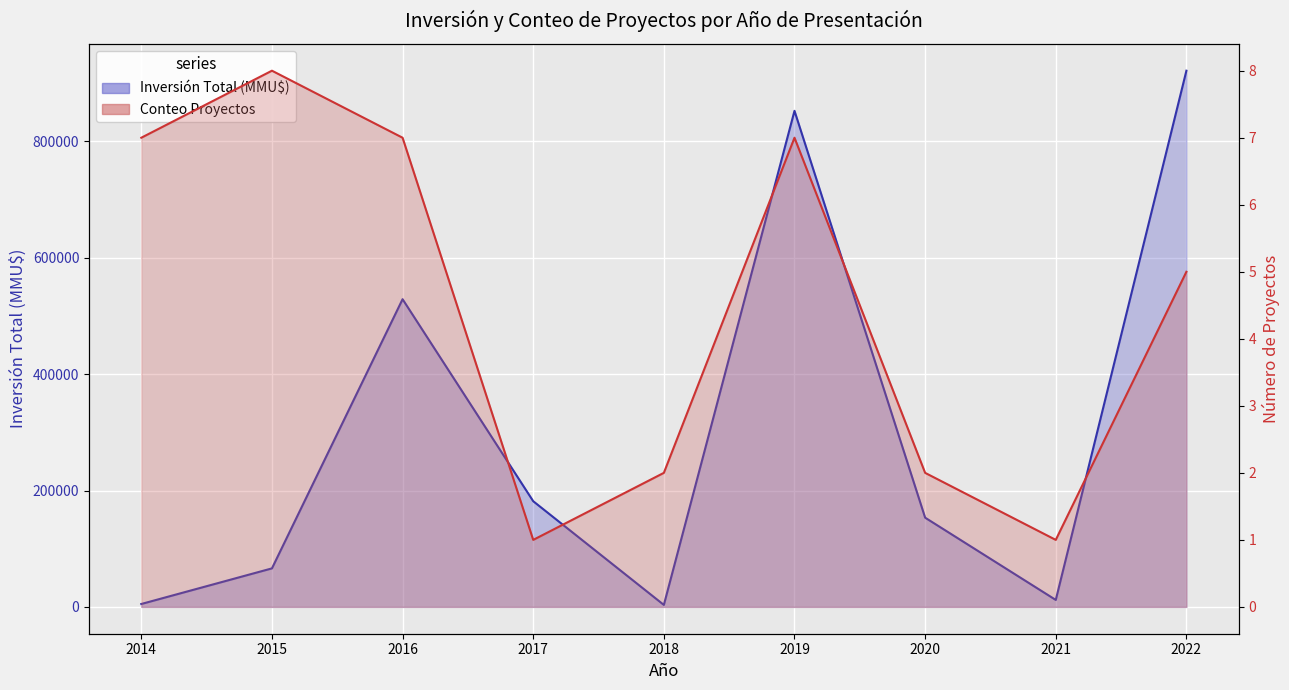

Reading right to left, list all the values displayed in this chart.

Inversión Total (MMU$): 921550	12000	153380	852573	3440	181652	528850	66228	5020
Conteo Proyectos: 5	1	2	7	2	1	7	8	7